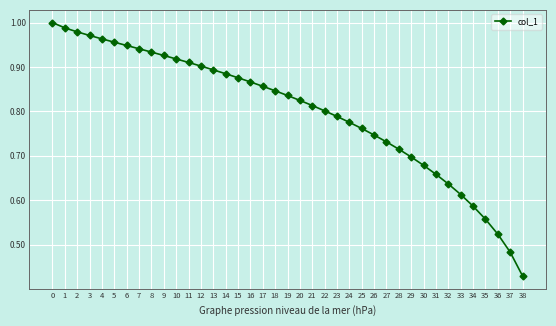

Rank the categories by value from lowest to highest.

38, 37, 36, 35, 34, 33, 32, 31, 30, 29, 28, 27, 26, 25, 24, 23, 22, 21, 20, 19, 18, 17, 16, 15, 14, 13, 12, 11, 10, 9, 8, 7, 6, 5, 4, 3, 2, 1, 0